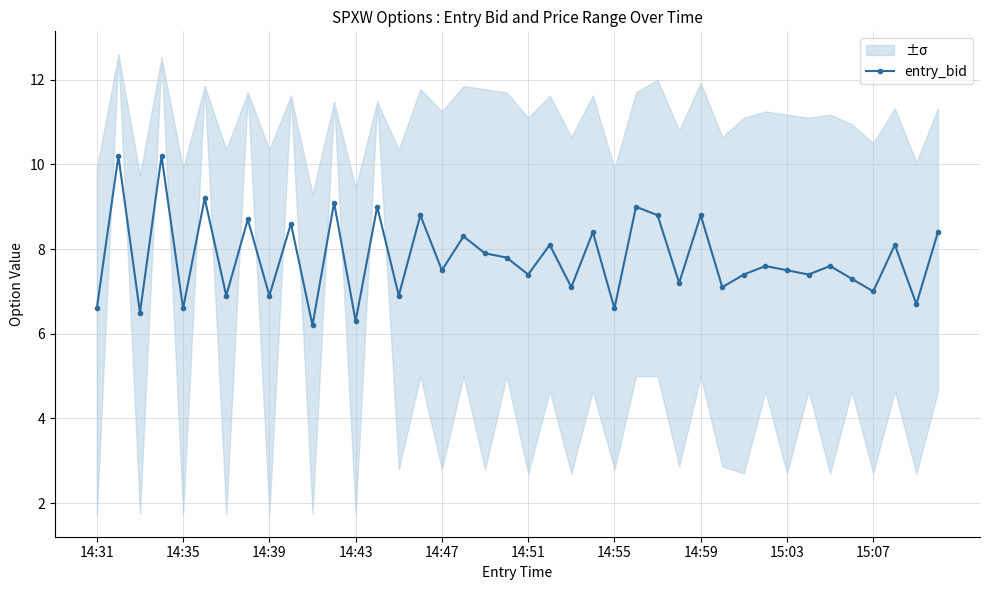

Approximately how many times larger is the value at 25 compared to 19?

1.2